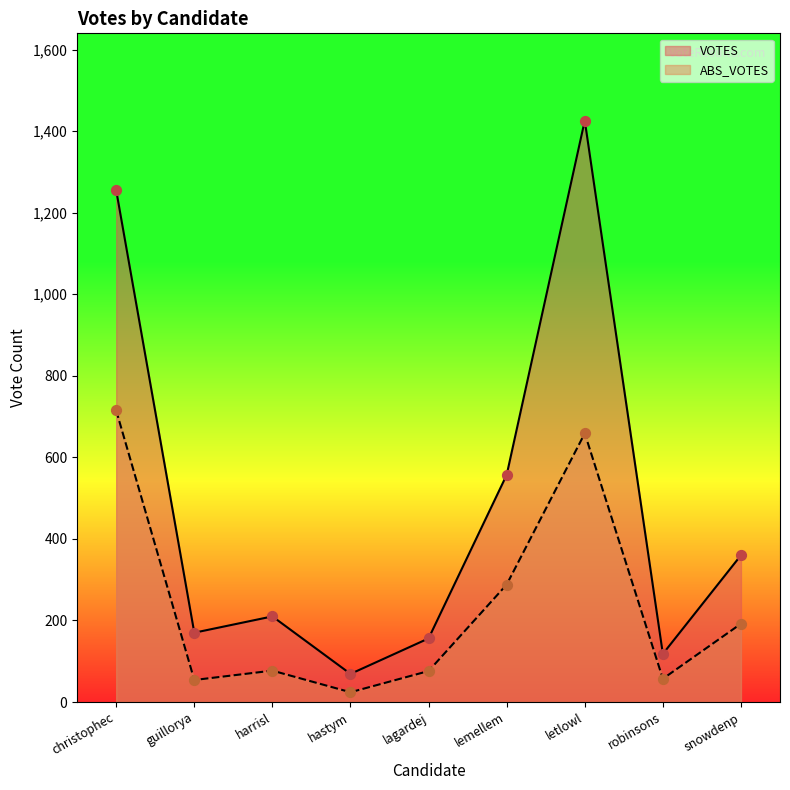

Which series has the widest spread of Y values?

VOTES